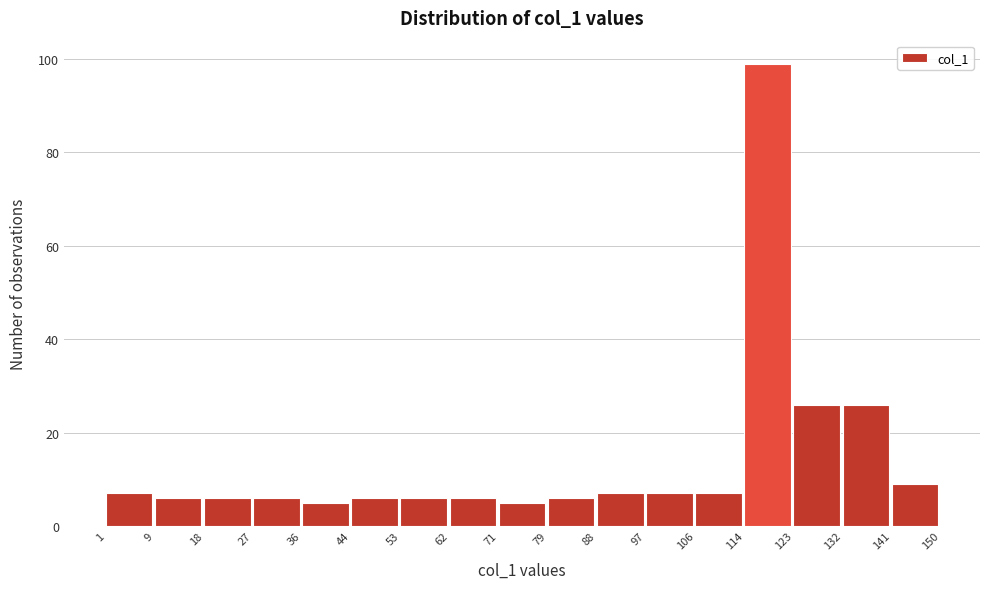

Reading left to right, list every bar in this chart as the range it spans on the x-axis followed by its height. The values are not printed on the chart, so give them approximately, as read against the axis.

1 to 9: 8
9 to 18: 6
18 to 27: 6
27 to 36: 6
36 to 44: 6
44 to 53: 6
53 to 62: 6
62 to 71: 6
71 to 79: 6
79 to 88: 6
88 to 97: 8
97 to 106: 8
106 to 114: 8
114 to 123: 100
123 to 132: 26
132 to 141: 26
141 to 150: 10